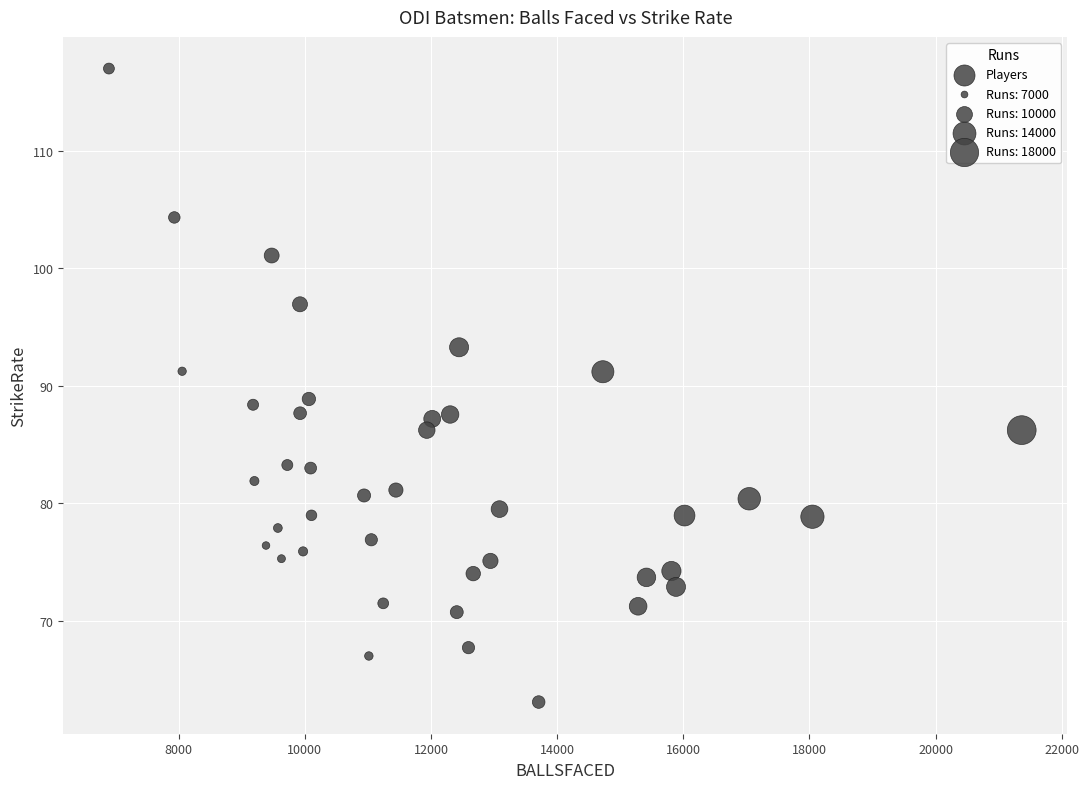

What is the range of Y values (max minus min)?

53.9